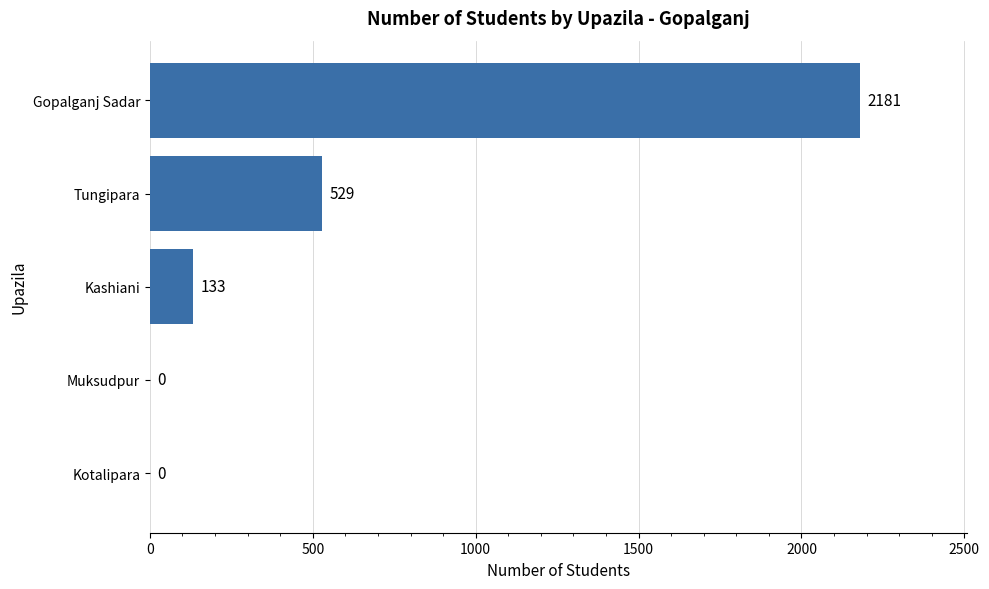

What is the average value?

569